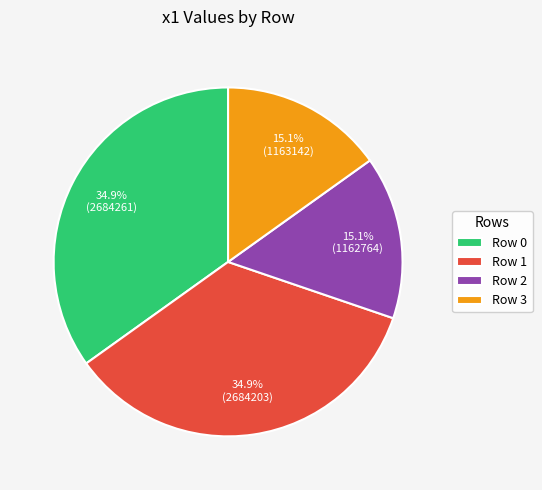

Does any single category account for the majority?

No